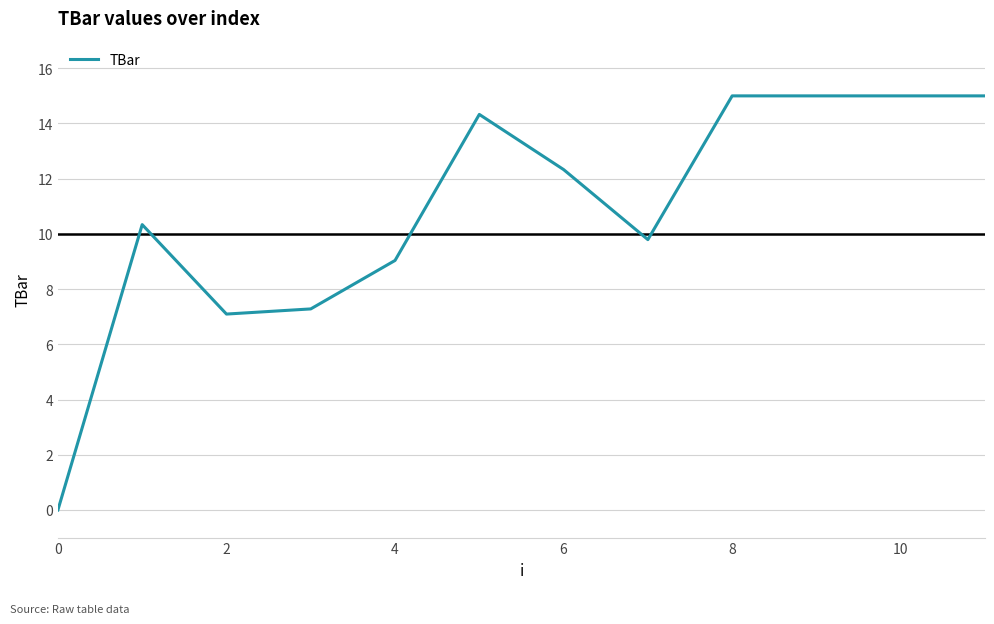

What is the greatest value displayed?

15.0